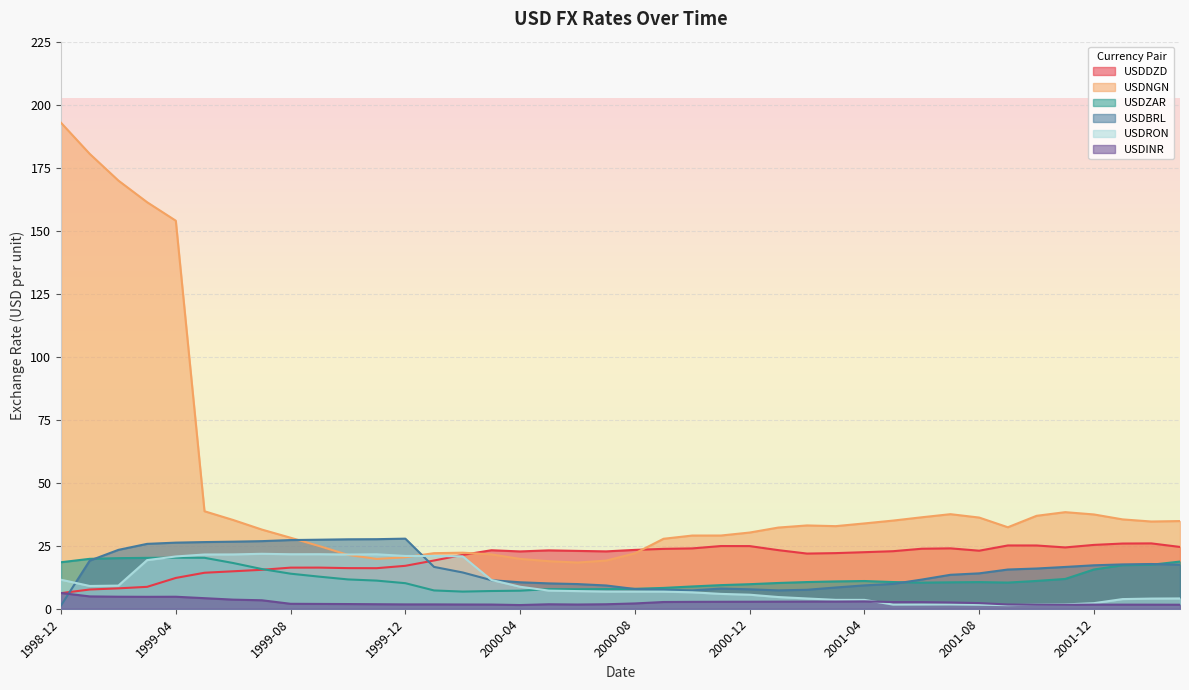

Which series changed the most between 2000-10 and 2001-05?

USDNGN Curncy